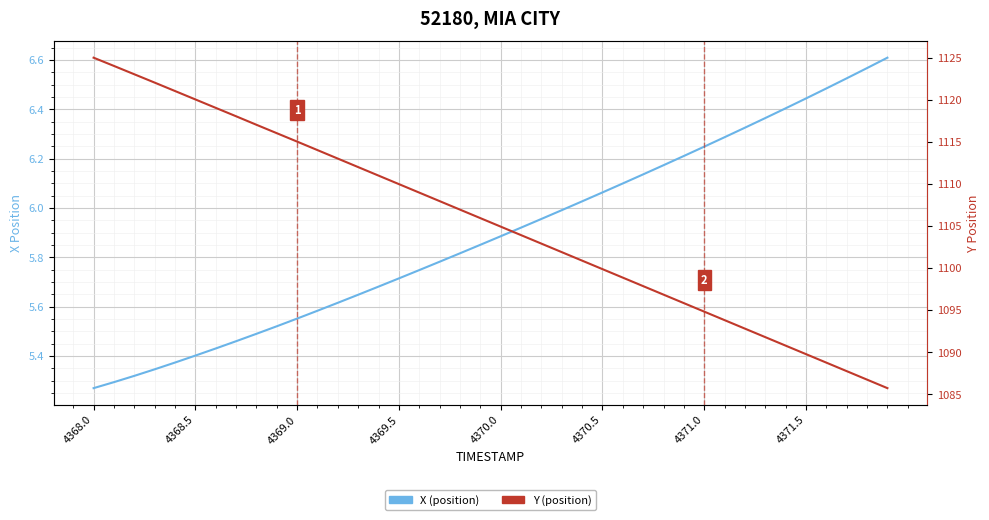

List the series in order of their peak value, highest first.

Y, X